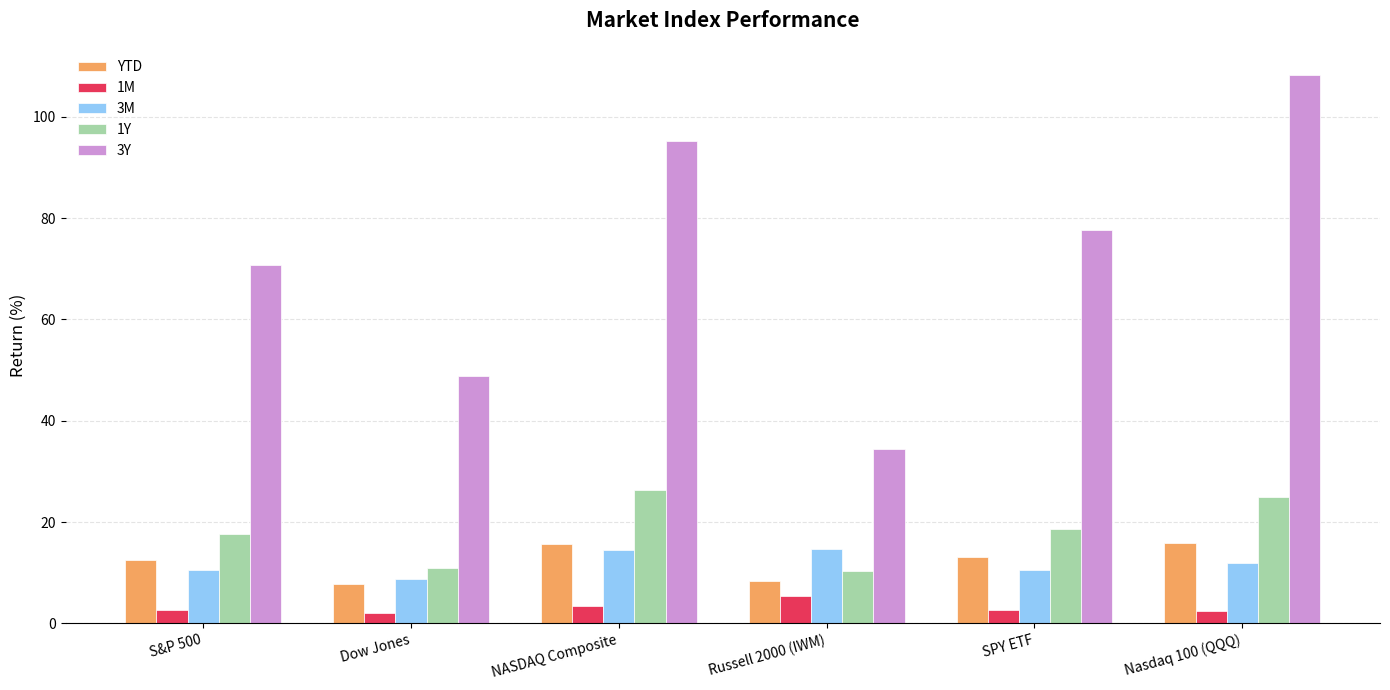

Are the bars grouped side by side (vs. stacked)?

Yes